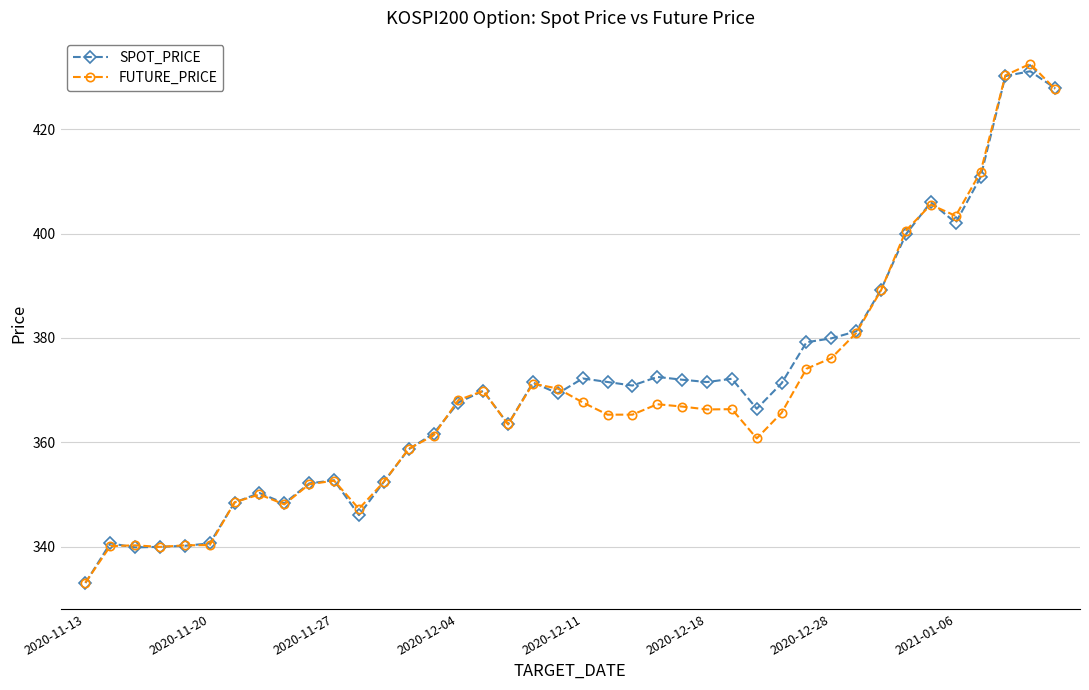

Does the chart display data point markers on the line(s)?

Yes